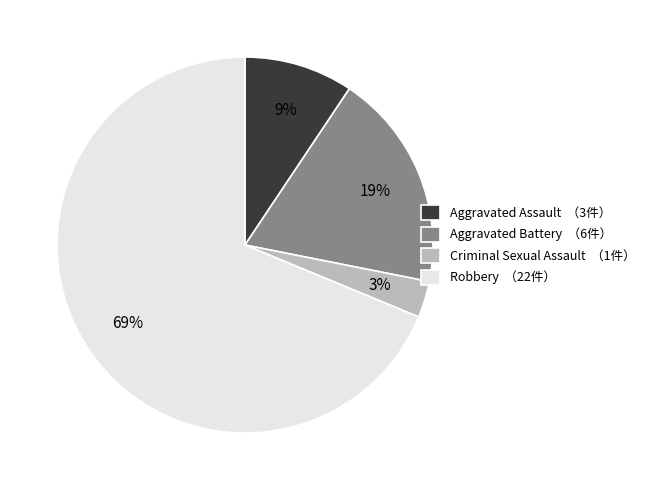

What percentage is the Robbery slice, to the nearest percent?

69%